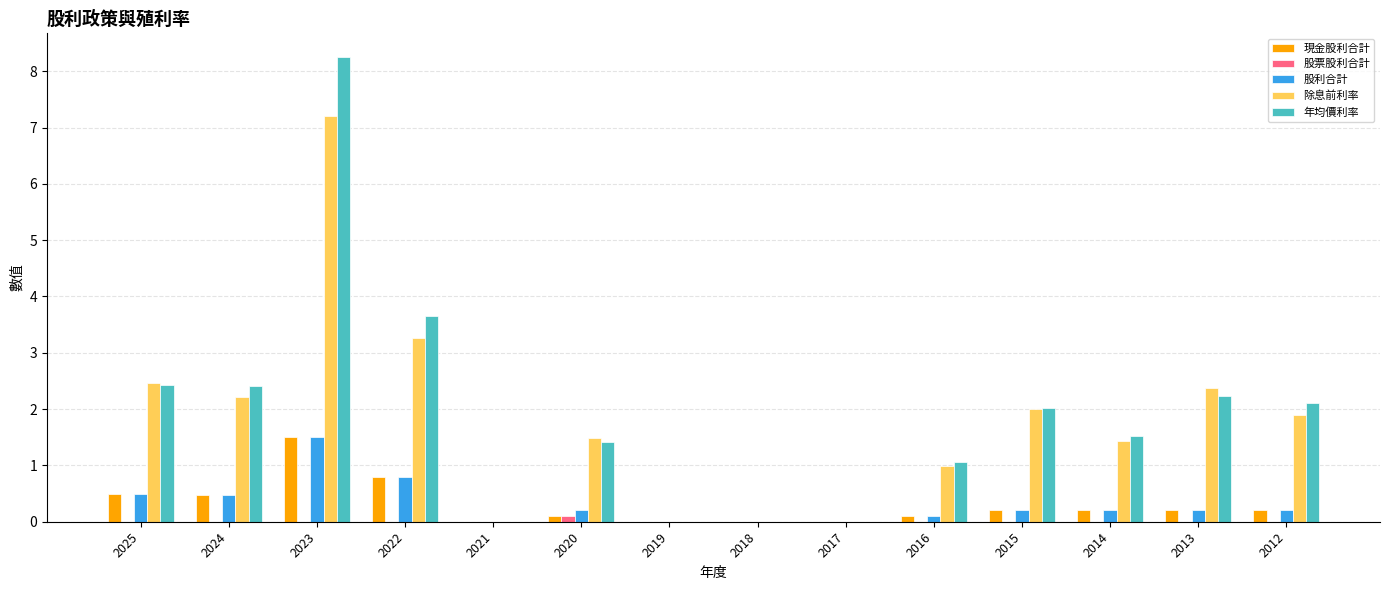

What is the difference between the 現金股利合計 values at 2012 and 2020?

0.1